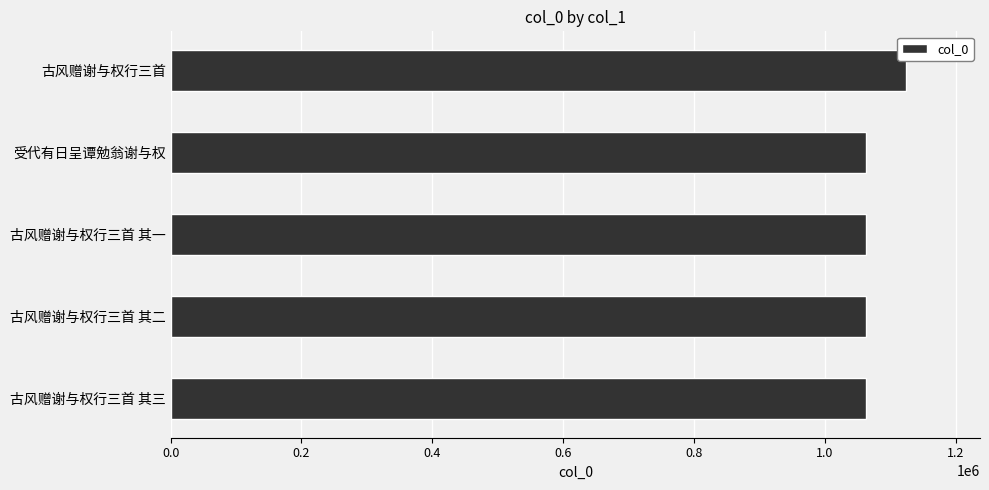

True or false: the data shows 1886961 at 古风赠谢与权行三首.

False